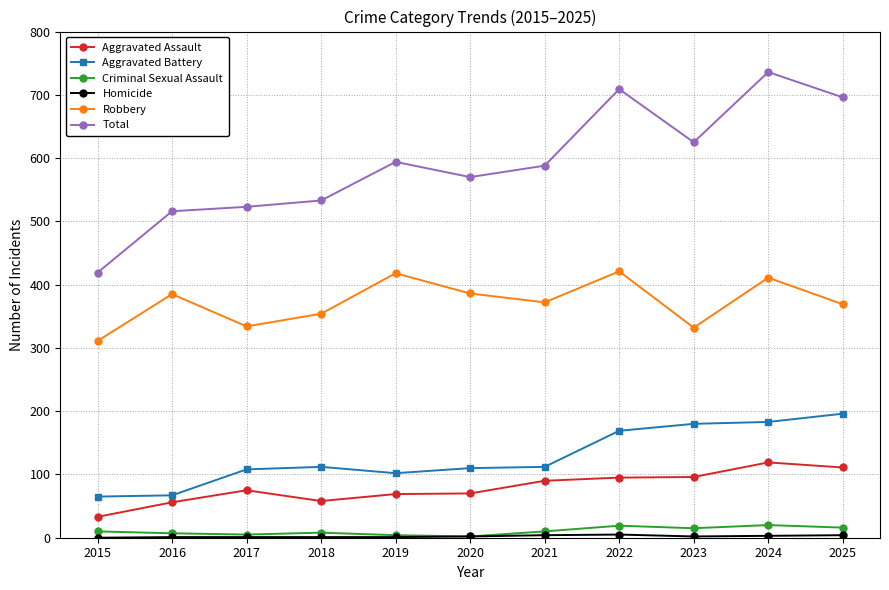

True or false: Criminal Sexual Assault has a value of 8 at 2018.

True